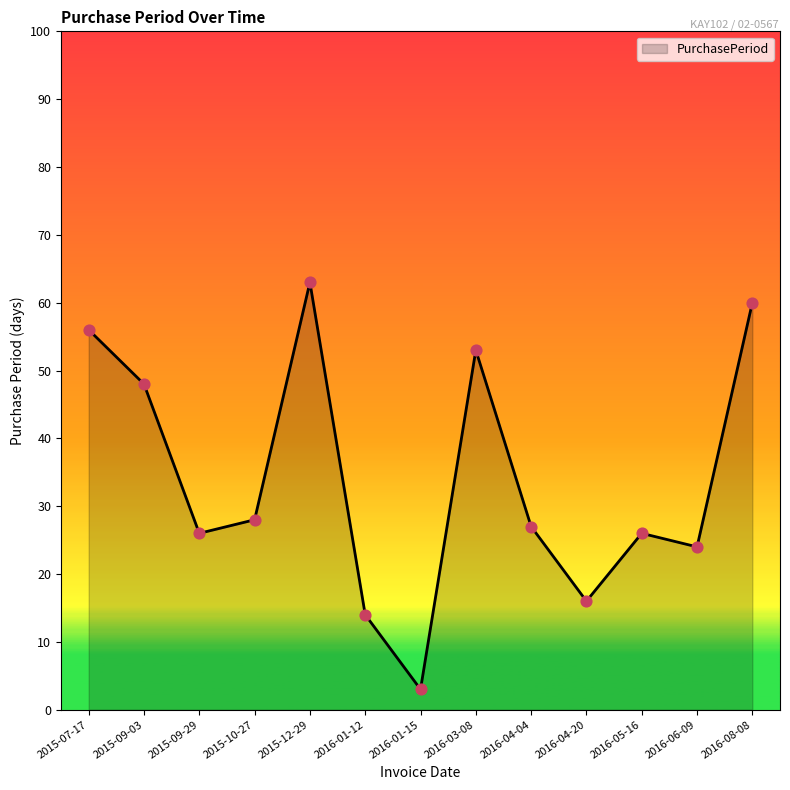

What is the ratio of the value at 2015-09-29 to the value at 2015-10-27?

0.9